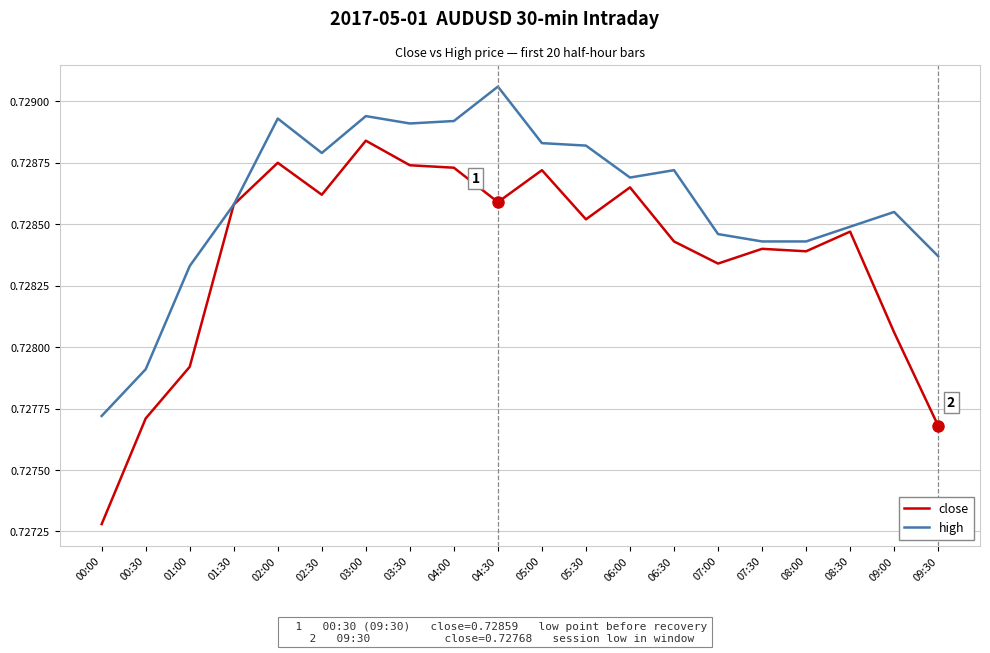

How many lines are shown in the chart?

2